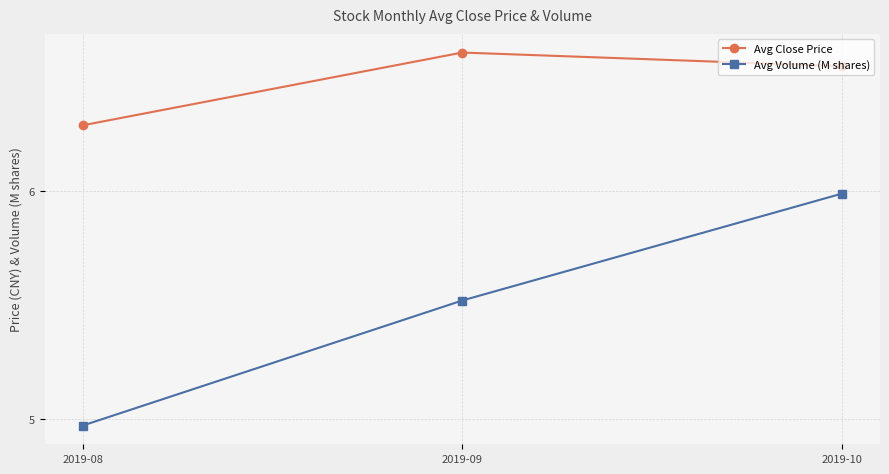

List the series in order of their overall mean, lowest first.

Avg Volume (M shares), Avg Close Price